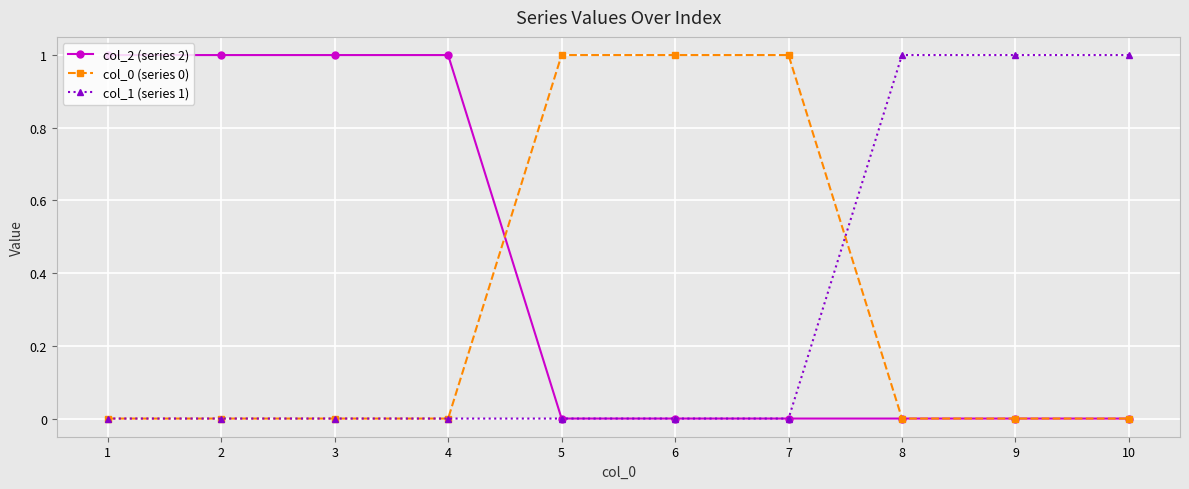

Reading left to right, extract all data points from this chart.

col_2 (series 2): 1=1	2=1	3=1	4=1	5=0	6=0	7=0	8=0	9=0	10=0
col_0 (series 0): 1=0	2=0	3=0	4=0	5=1	6=1	7=1	8=0	9=0	10=0
col_1 (series 1): 1=0	2=0	3=0	4=0	5=0	6=0	7=0	8=1	9=1	10=1